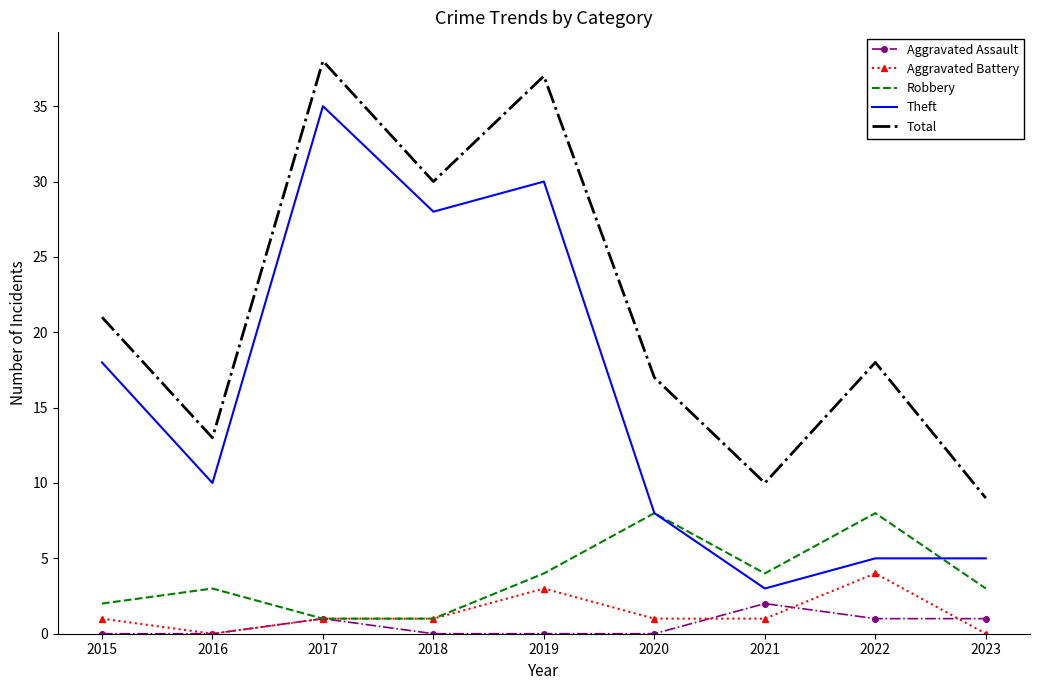

True or false: Robbery has a value of 3 at 2016.

True